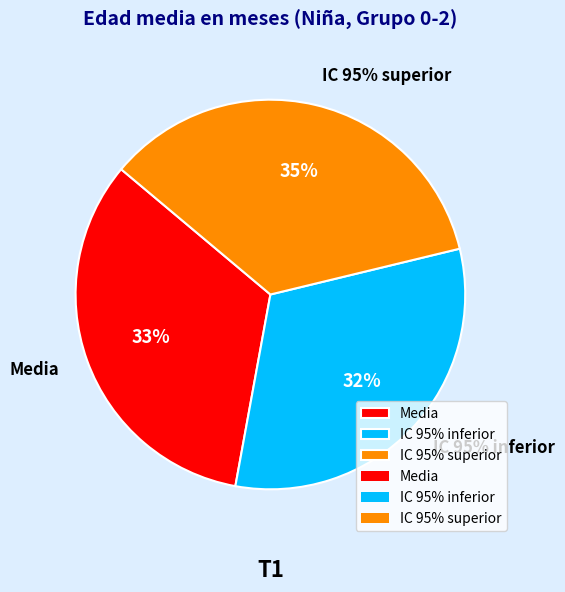

Count the number of slices in the pie.

3